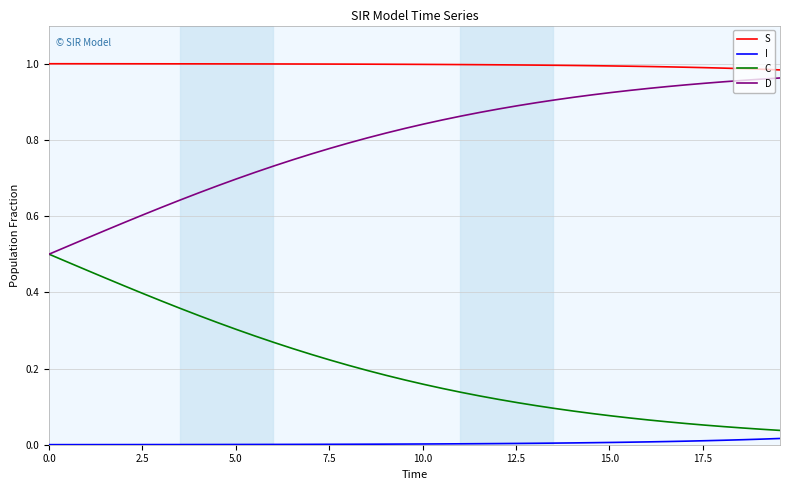

What are all the series names shown in the legend?

S, I, C, D